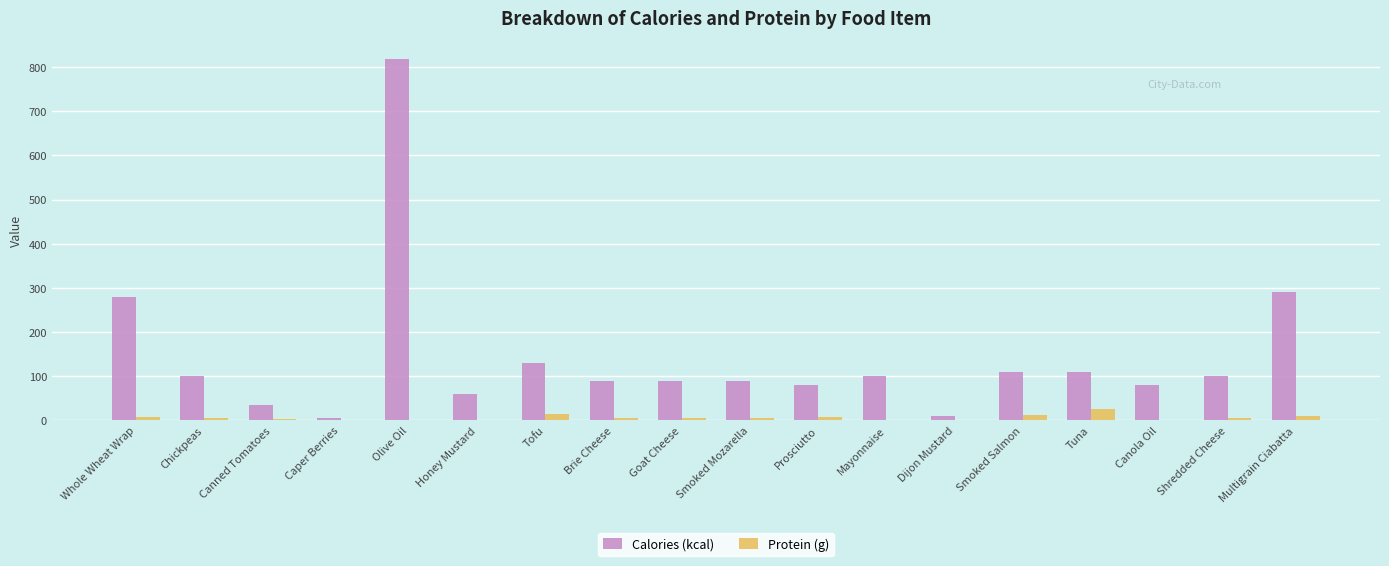

How many groups of bars are there?

18